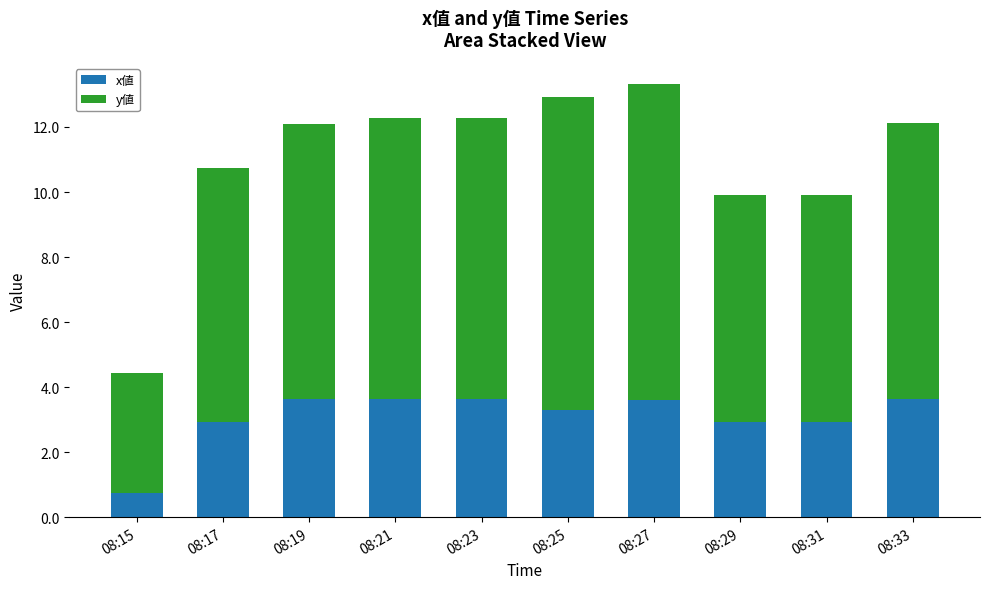

What is the lowest value of the x値 series?

0.7